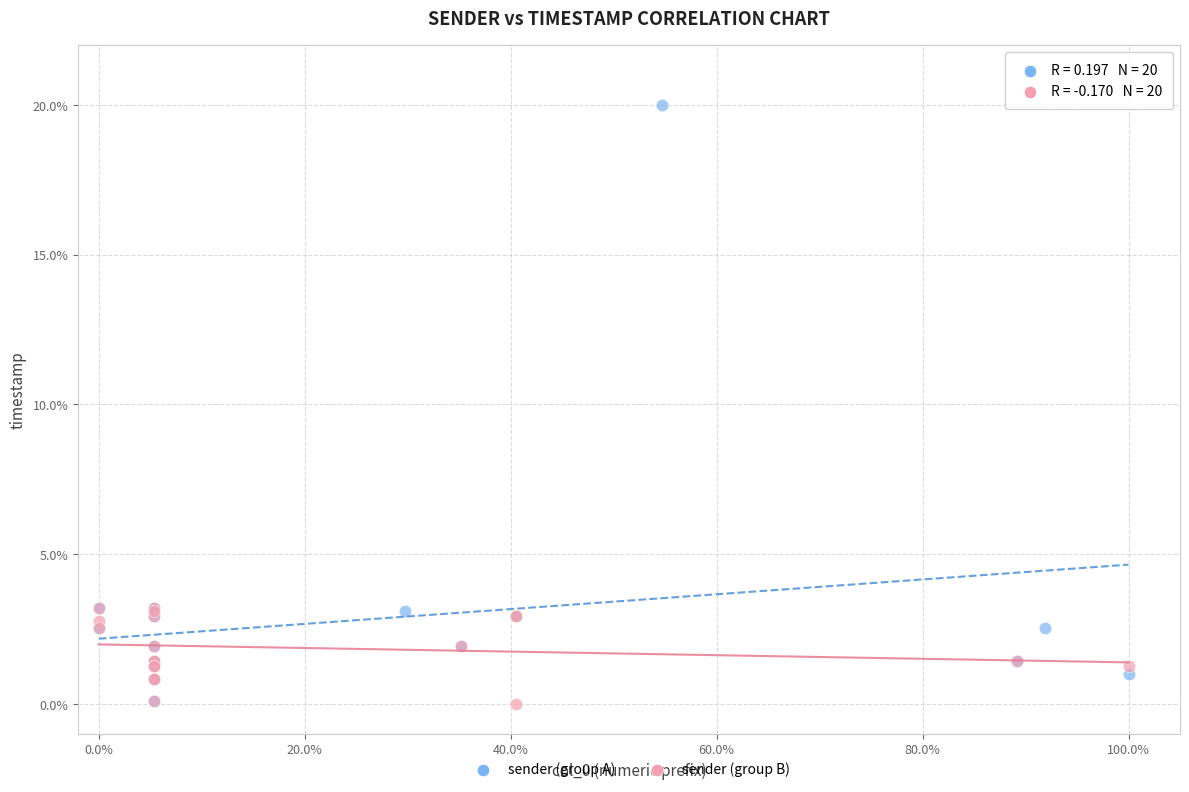

Which series contains the highest Y value?

sender (group A)